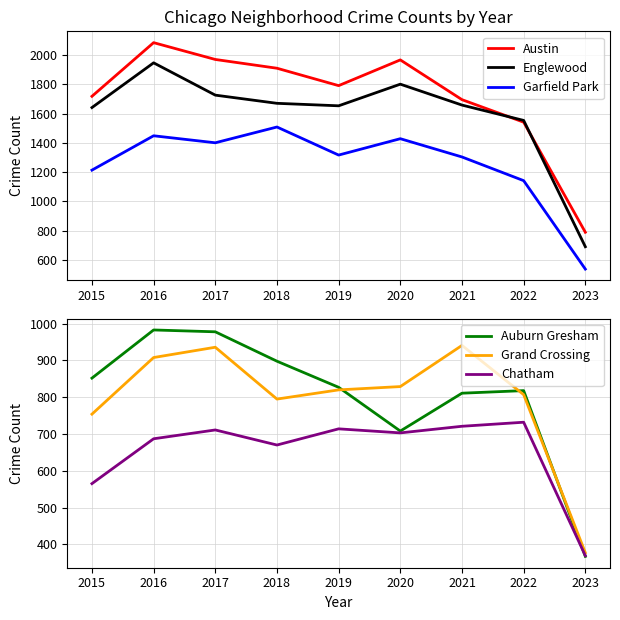

Reading left to right, extract all data points from this chart.

Austin: 2015=1719	2016=2086	2017=1971	2018=1911	2019=1792	2020=1968	2021=1696	2022=1542	2023=789
Englewood: 2015=1642	2016=1948	2017=1727	2018=1671	2019=1654	2020=1802	2021=1659	2022=1554	2023=690
Garfield Park: 2015=1214	2016=1449	2017=1401	2018=1509	2019=1317	2020=1429	2021=1304	2022=1142	2023=537
Auburn Gresham: 2015=852	2016=983	2017=978	2018=898	2019=827	2020=708	2021=811	2022=818	2023=367
Grand Crossing: 2015=754	2016=908	2017=936	2018=795	2019=820	2020=829	2021=941	2022=807	2023=377
Chatham: 2015=565	2016=687	2017=711	2018=670	2019=714	2020=703	2021=721	2022=732	2023=369